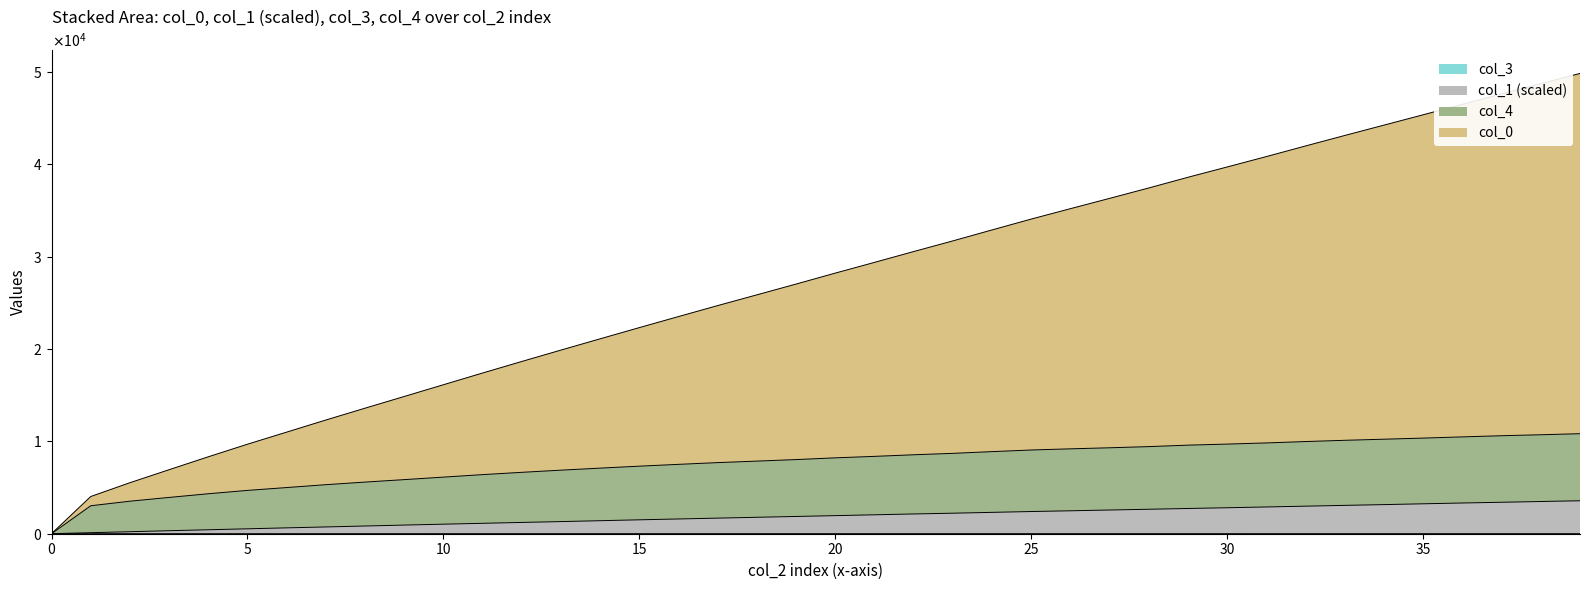

Between 19001 and 18001, which is larger?

19001